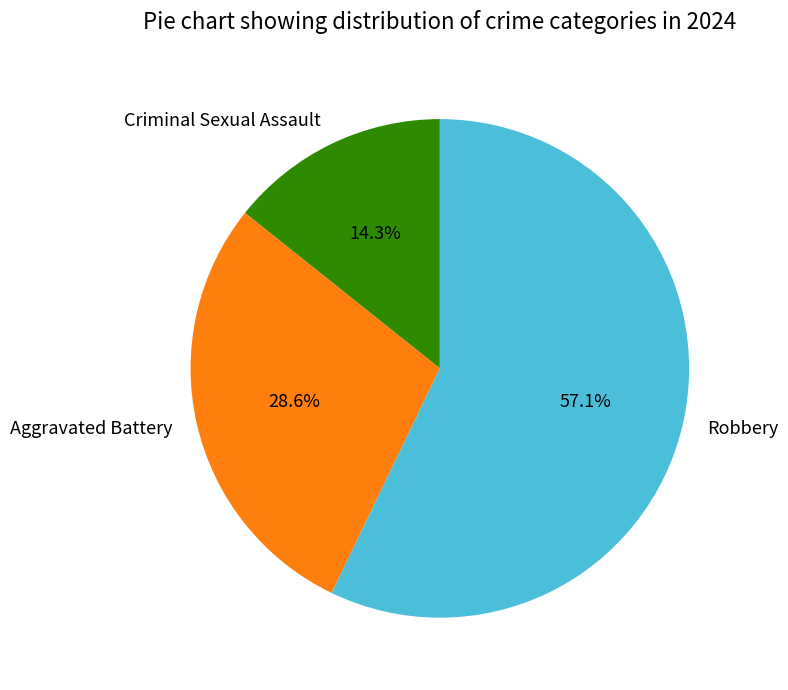

True or false: Criminal Sexual Assault accounts for 29% of the total.

False